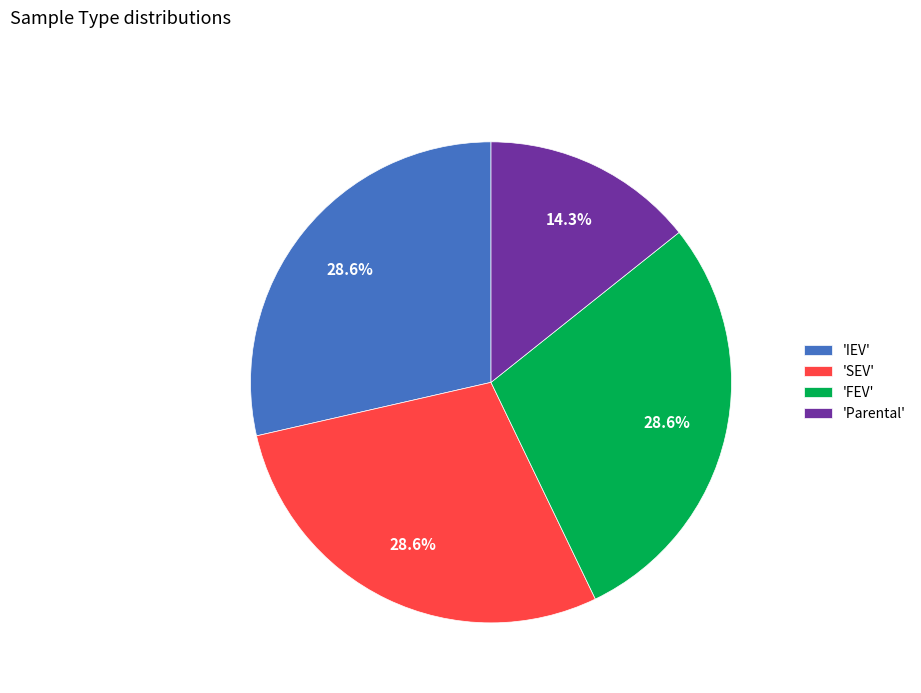

What is the ratio of the value at 'IEV' to the value at 'SEV'?

1.0